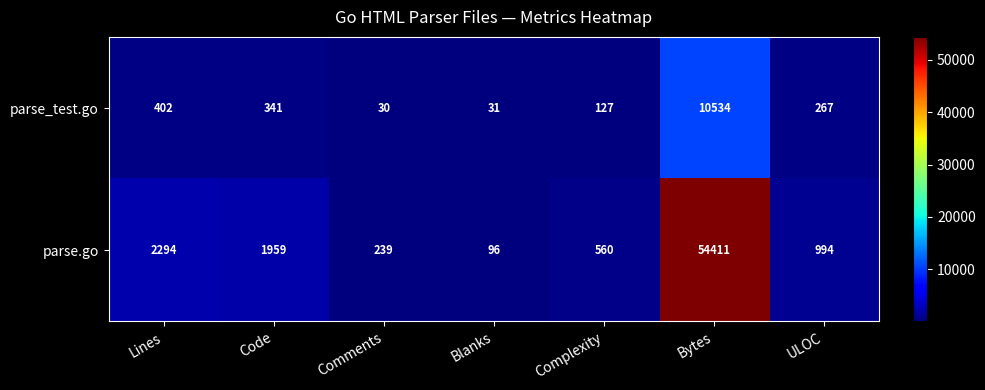

The parse_test.go series shows 10534 at Bytes. True or false?

True